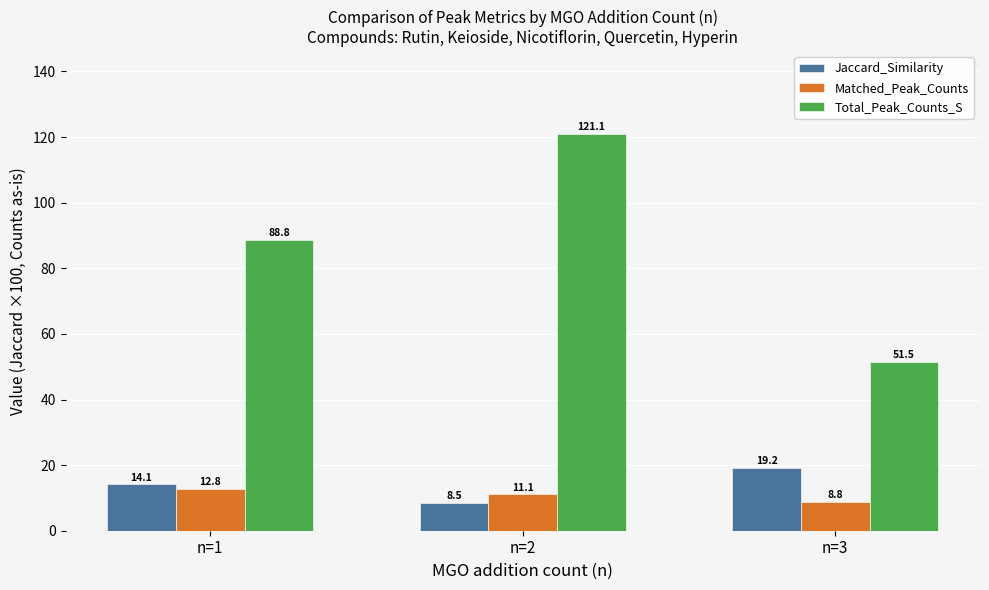

Which label corresponds to the largest value in the chart?

n=2